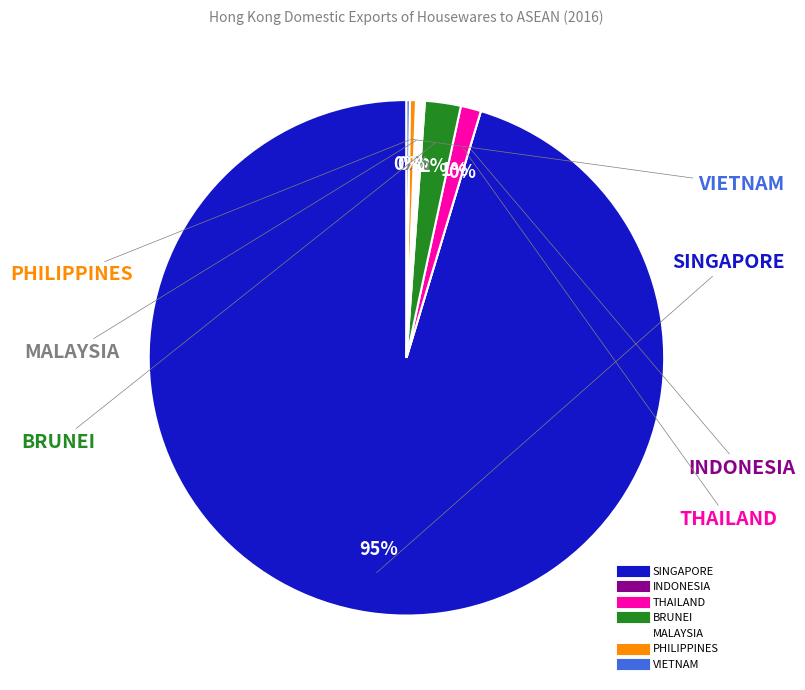

Does SINGAPORE represent more than half of the total?

Yes